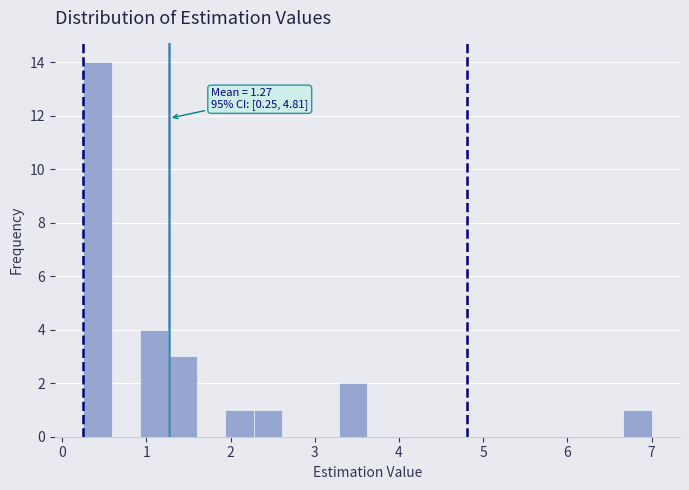

Read against the x-axis, roughly where is the centre of the tallest bar?

0.4